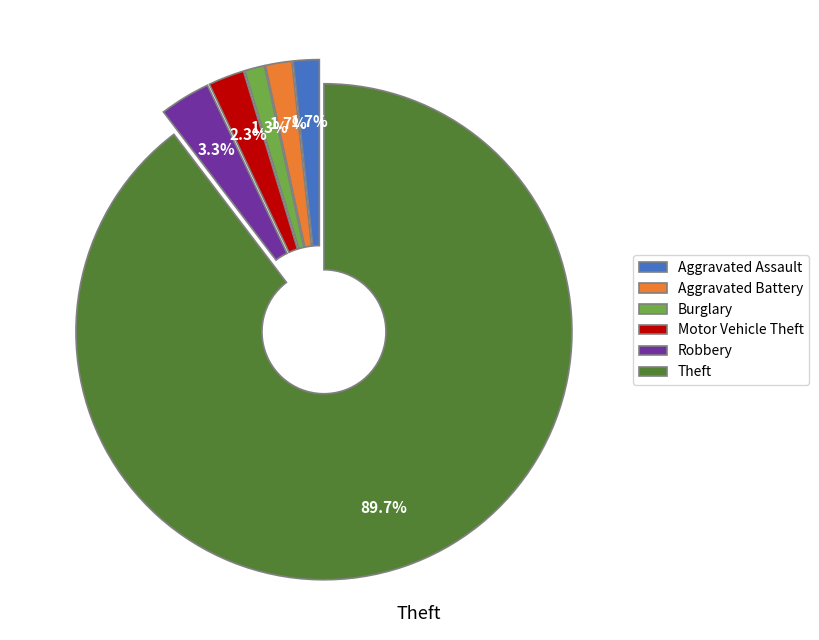

Which has a higher value, Burglary or Robbery?

Robbery